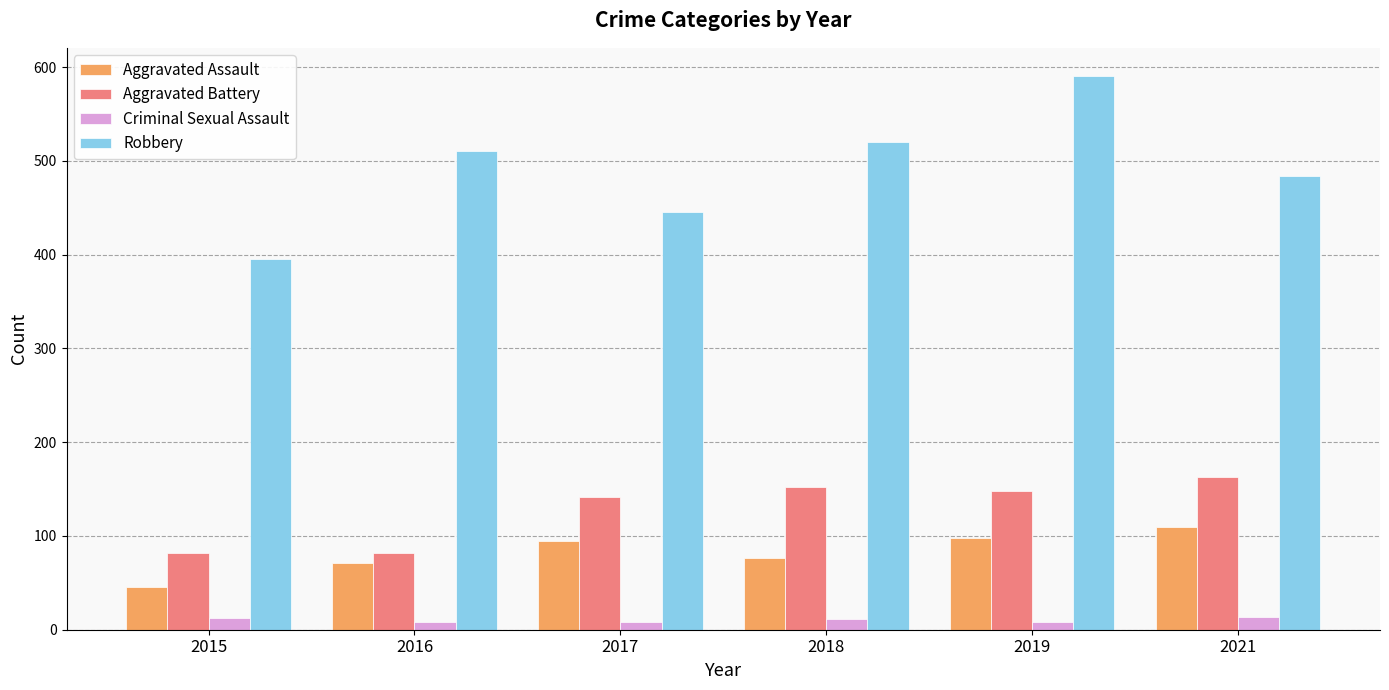

What is the difference between the second highest and second lowest values in the Aggravated Assault series?

27